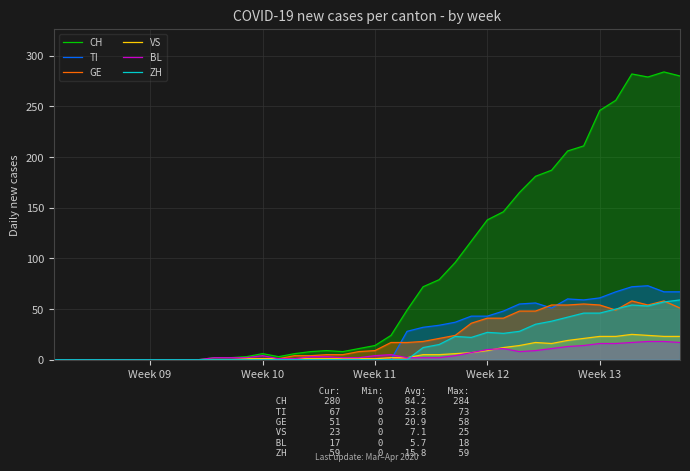

Which series has the widest spread of values?

CH